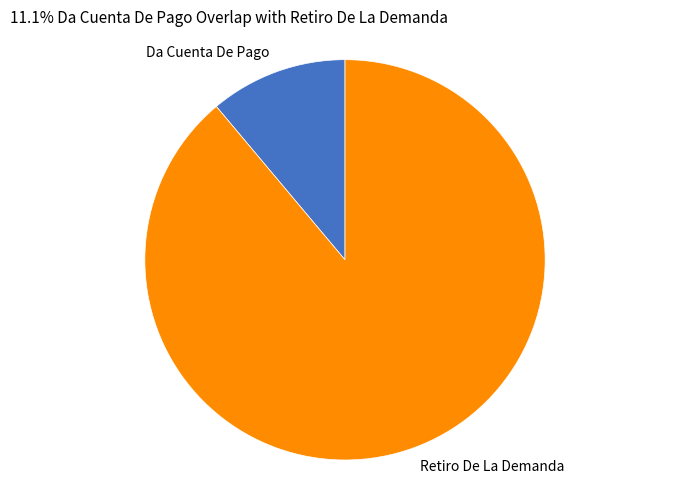

How many segments does this pie chart have?

2